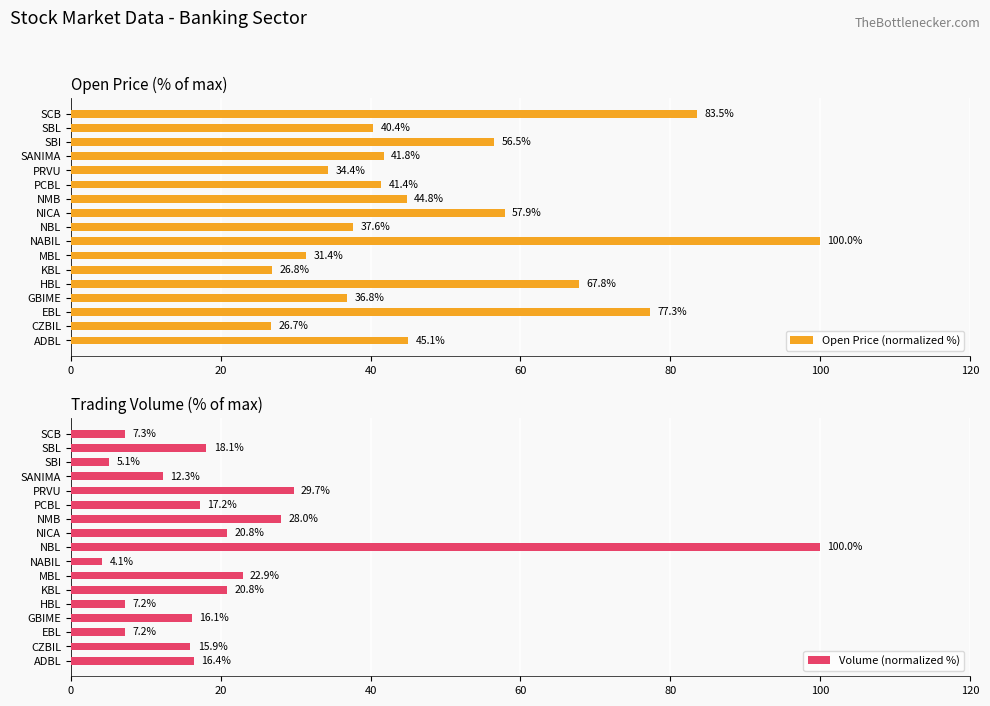

What is the difference between the Open Price (normalized %) values at SBI and MBL?

25.1